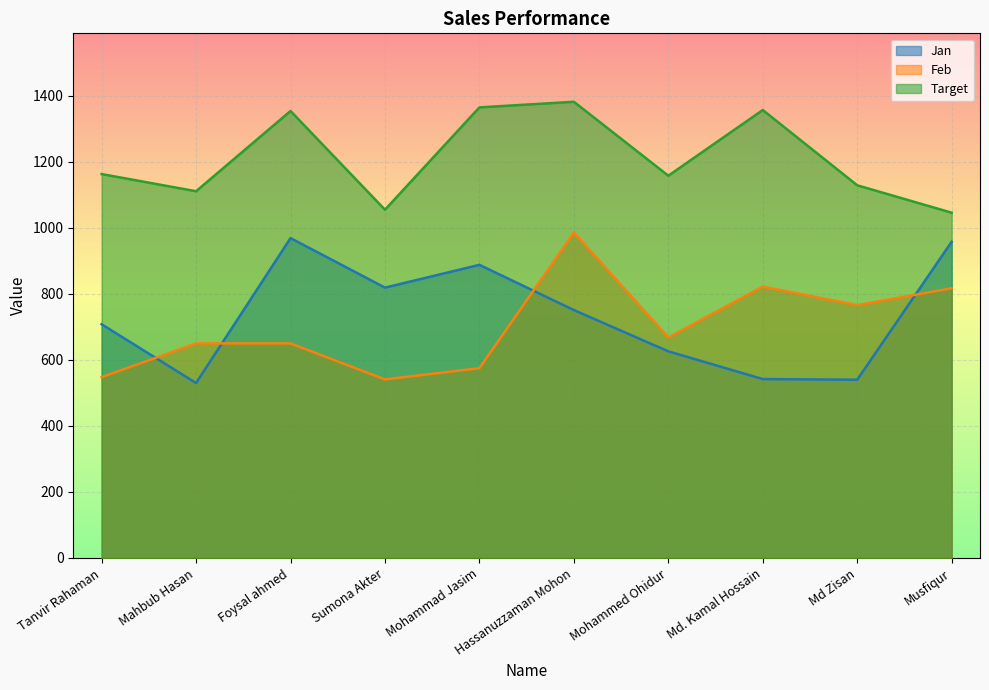

What position from the right is Sumona Akter?

7